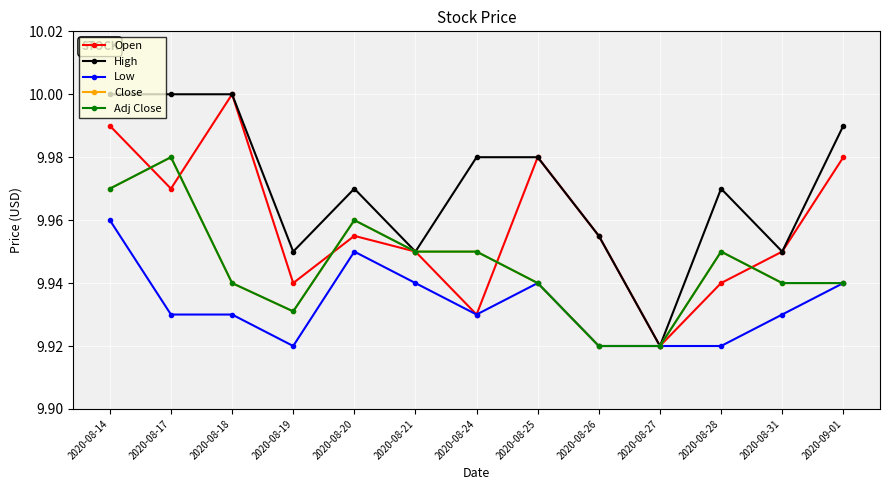

What is the sum of all Low values?

129.1